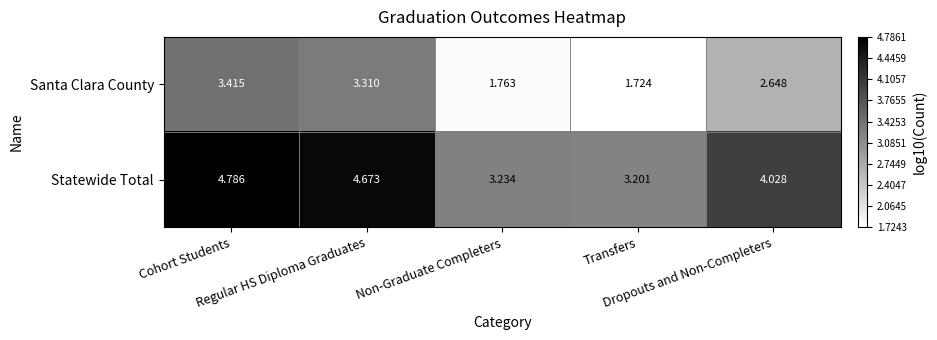

Which series has the largest total across all categories?

Statewide Total